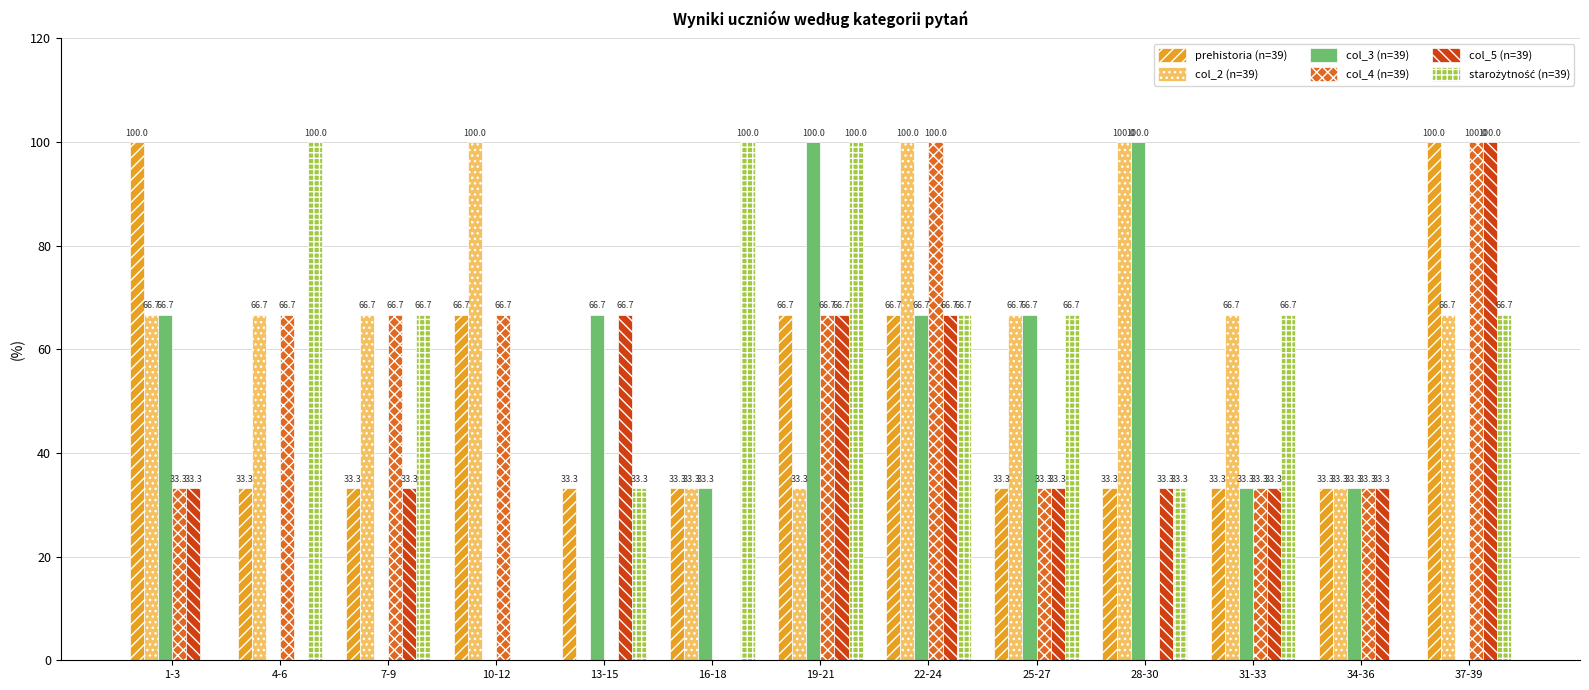

How many positive values does the col_3 (n=39) series have?

9